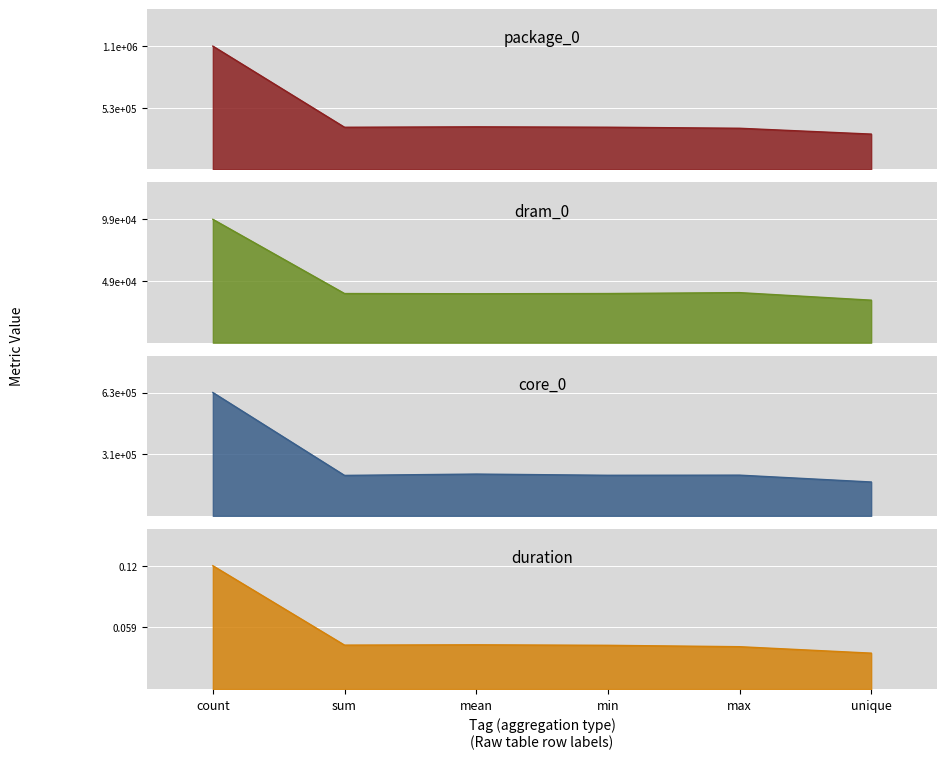

How many categories are shown in the chart?

6